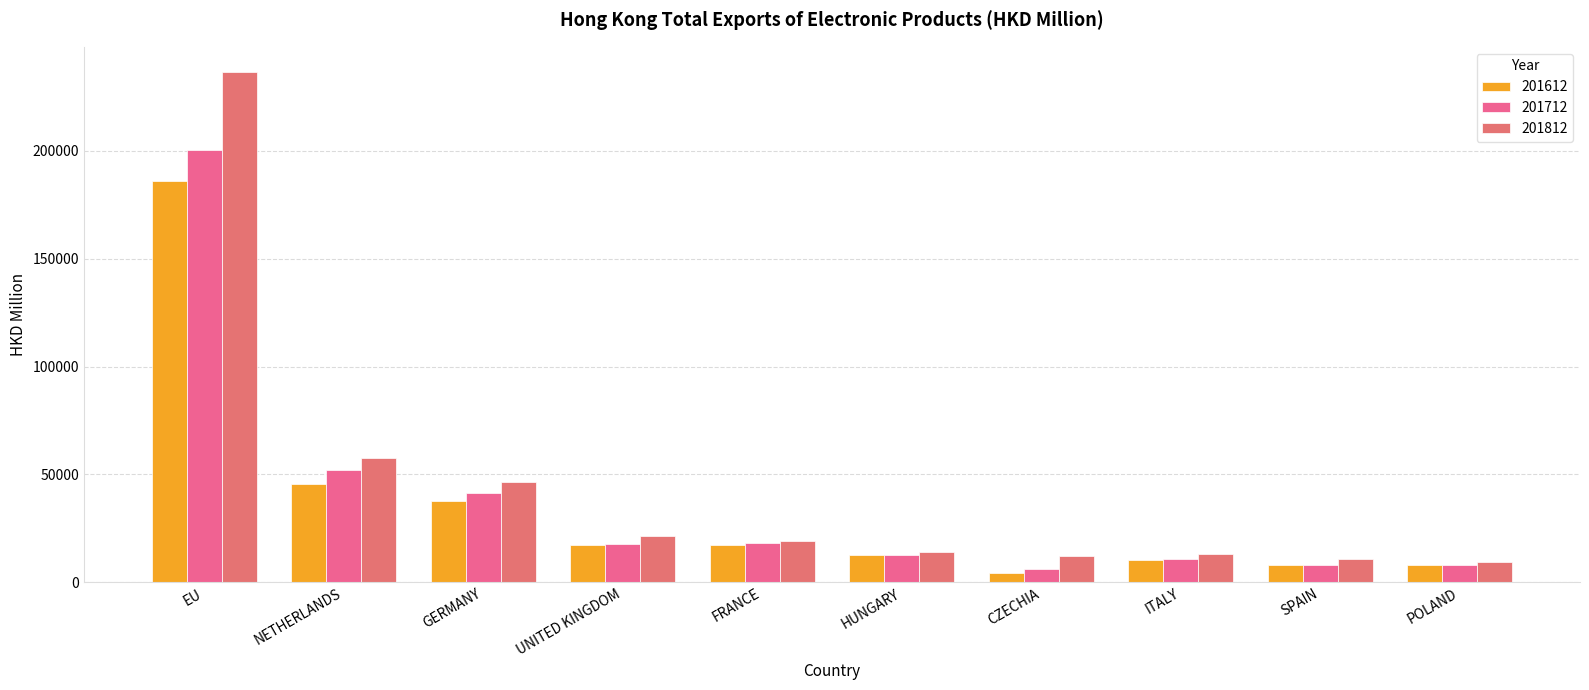

The value of 201612 at ITALY is 16647.0. True or false?

False